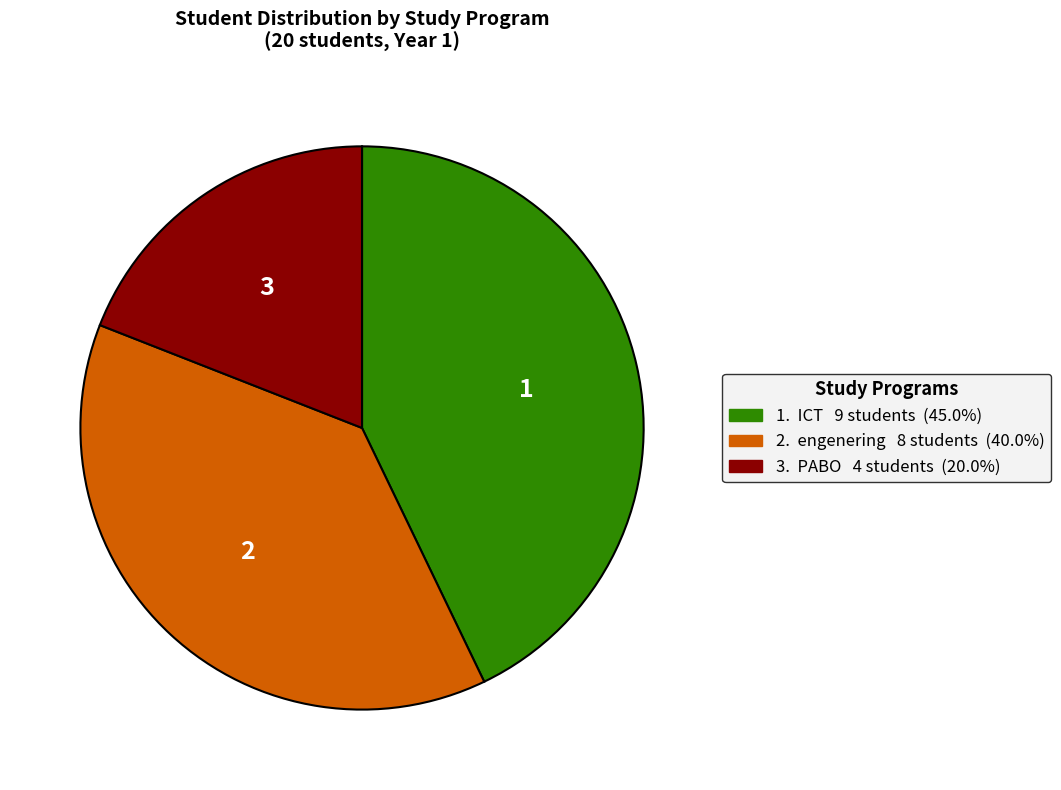

Is there a majority slice in this chart?

No